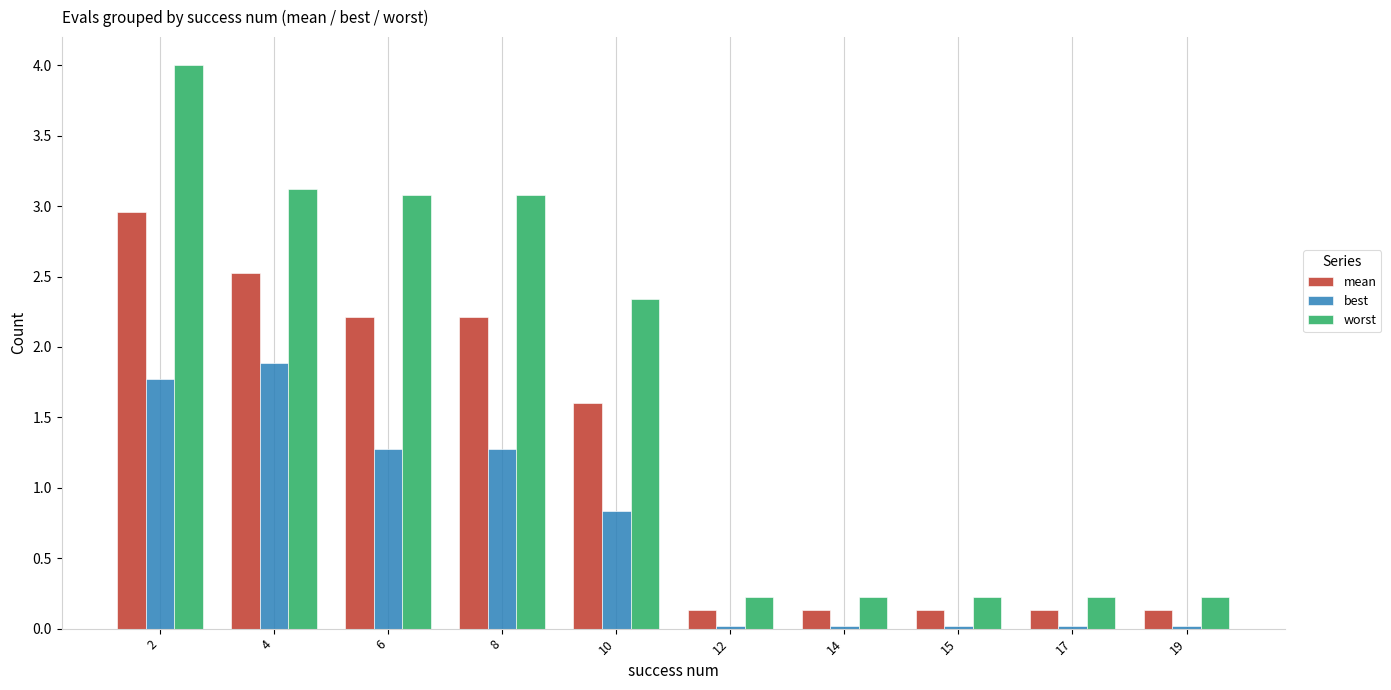

Which series has the widest spread of values?

worst